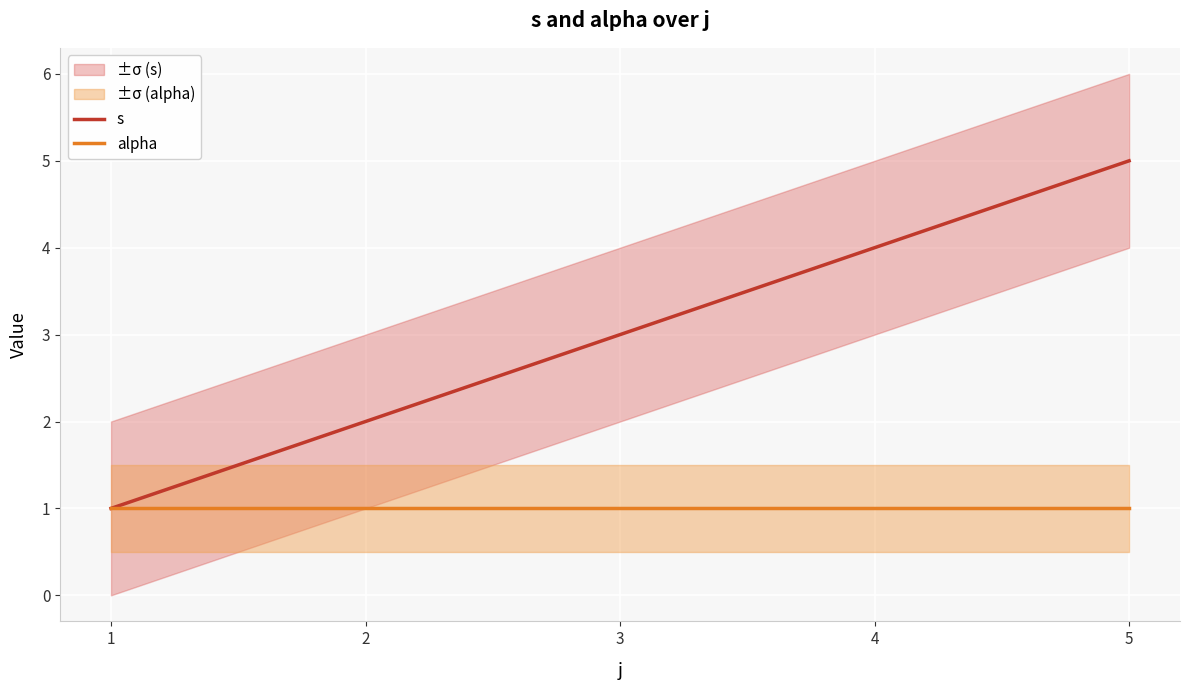

Which series has the largest total across all categories?

s